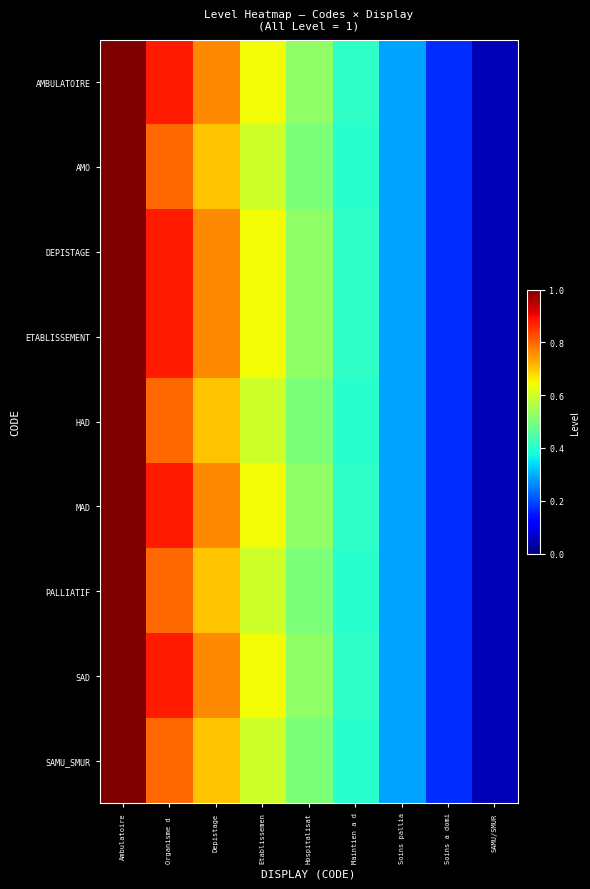

Which series has the largest total across all categories?

AMBULATOIRE